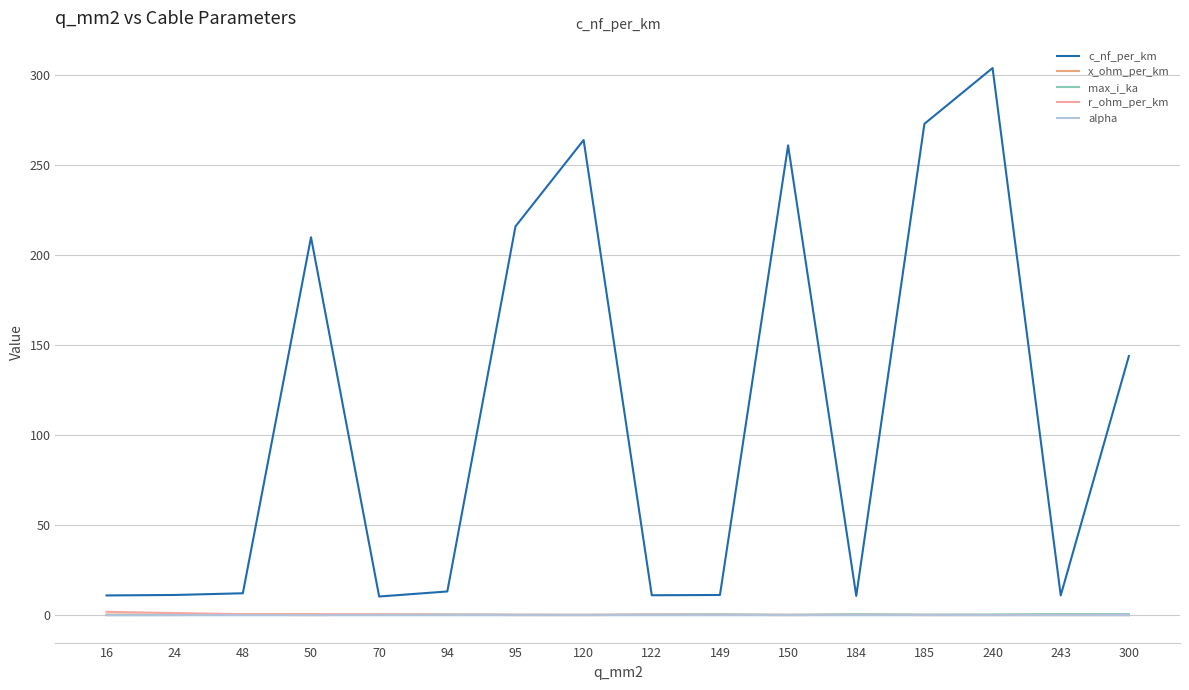

How many lines are shown in the chart?

5